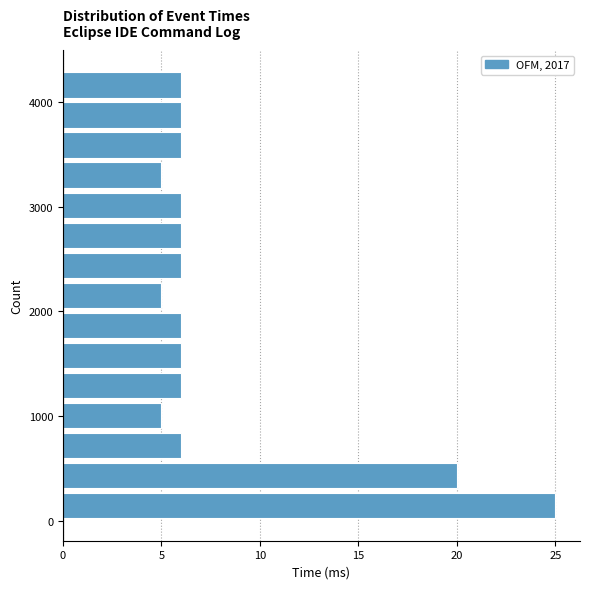

Read against the y-axis, roughly where is the centre of the longest bar?

100